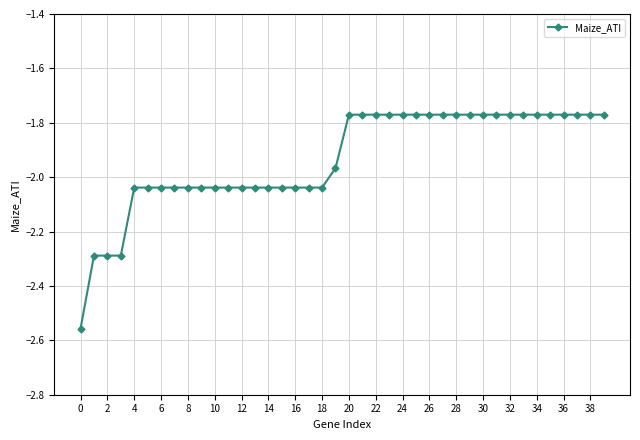

What is the sum of all values?

-77.4